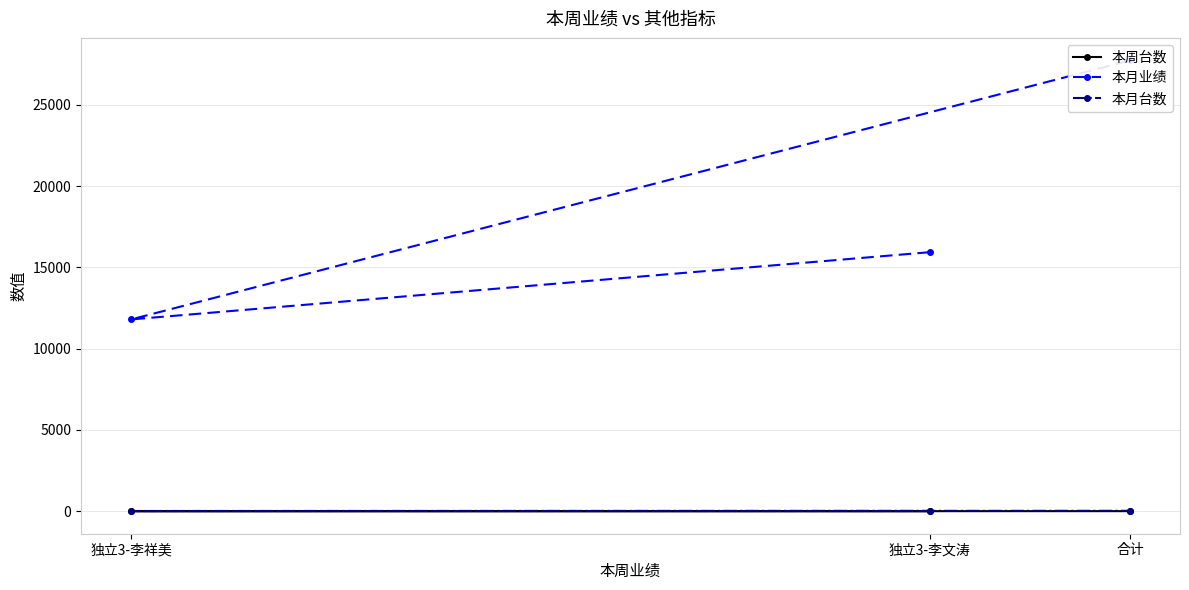

What is the lowest value of the 本月业绩 series?

11796